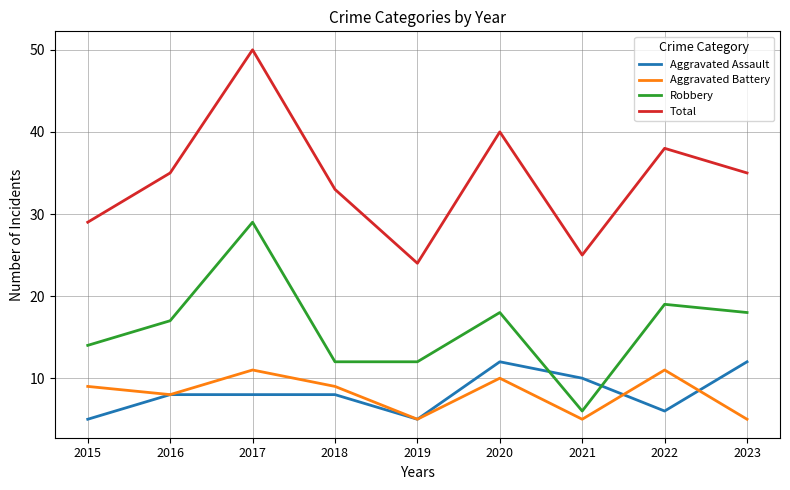

What value does the Total series have at 2023?

35